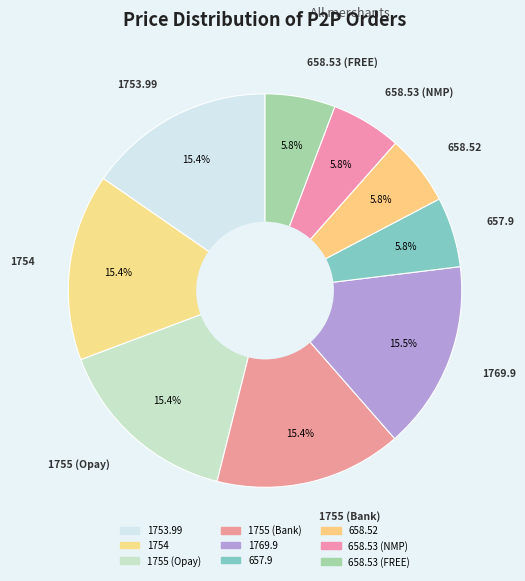

Is there a majority slice in this chart?

No